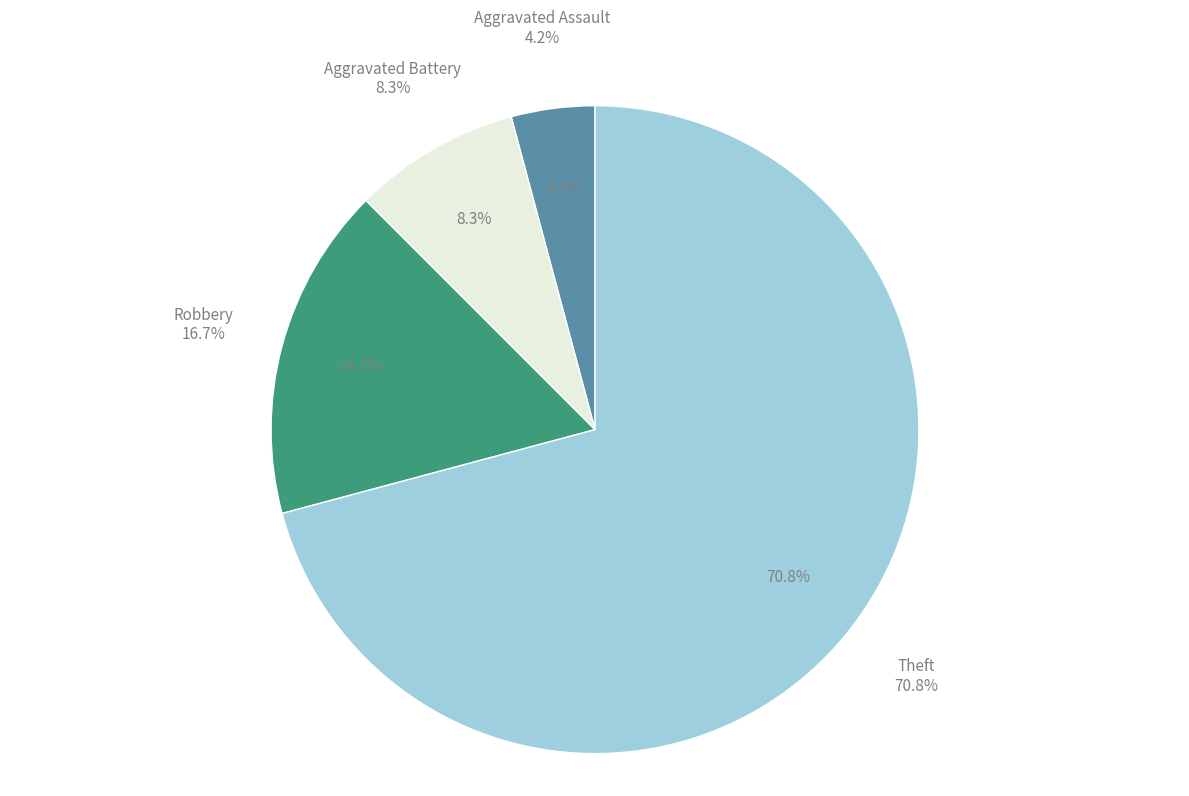

Which category has the smallest portion of the pie?

Aggravated Assault